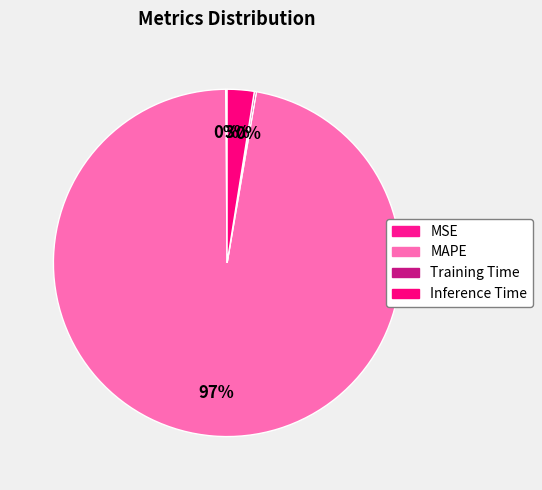

Is the sum of MSE and MAPE greater than half?

Yes